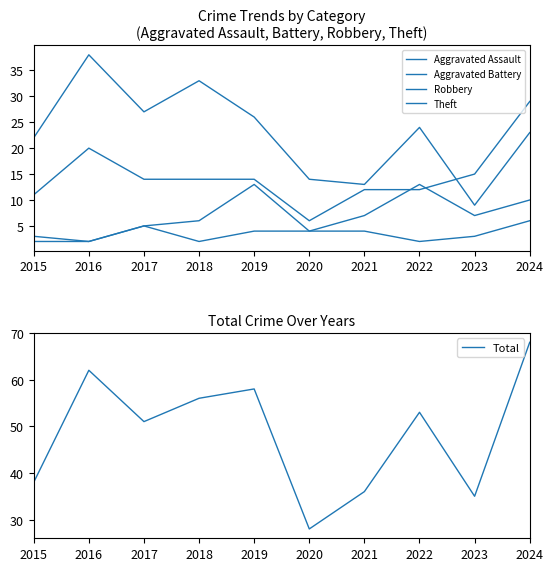

Which series ends up on top after the final intersection of Theft and Robbery?

Robbery